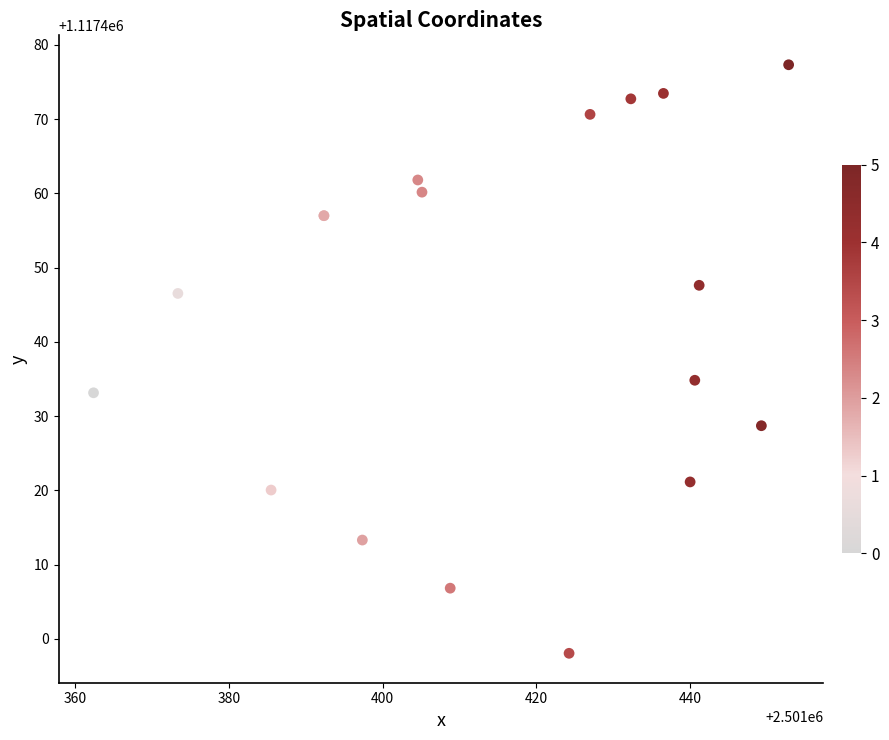

What Y value in the scatter plot is closest to 1117437?

1117434.8